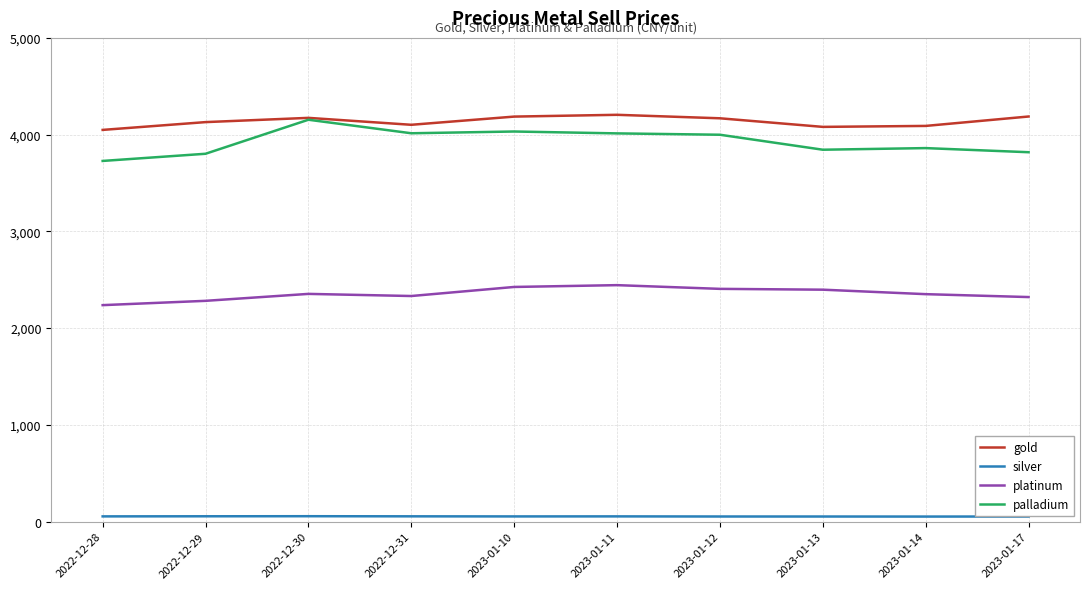

What is the minimum value shown in the chart?

51.5